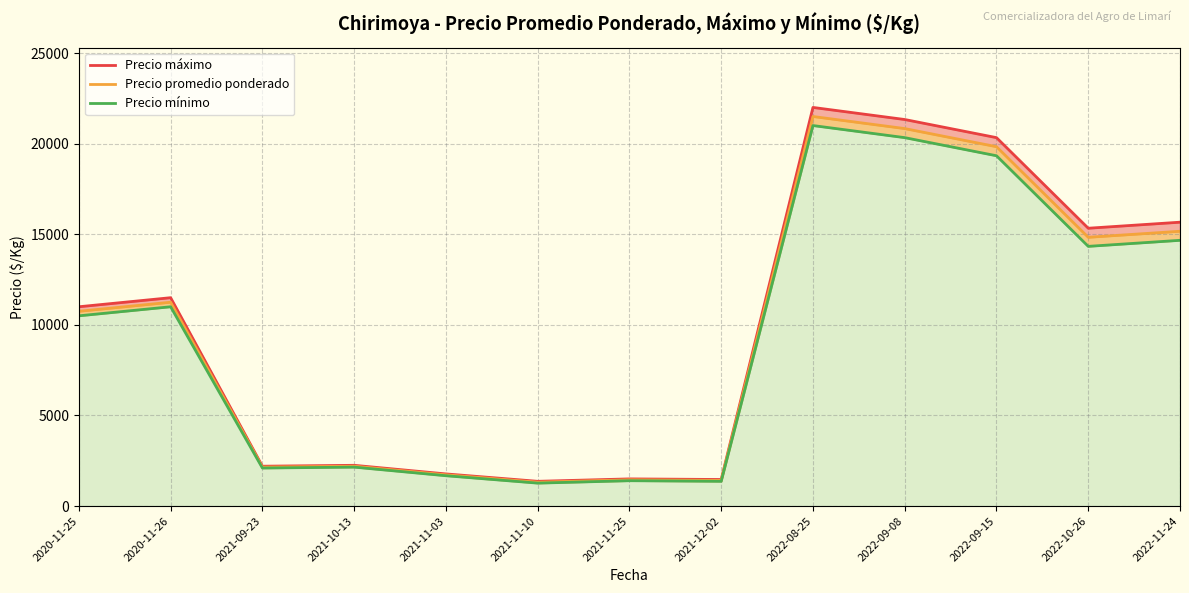

What is the label of the 6th point from the left?

2021-11-10